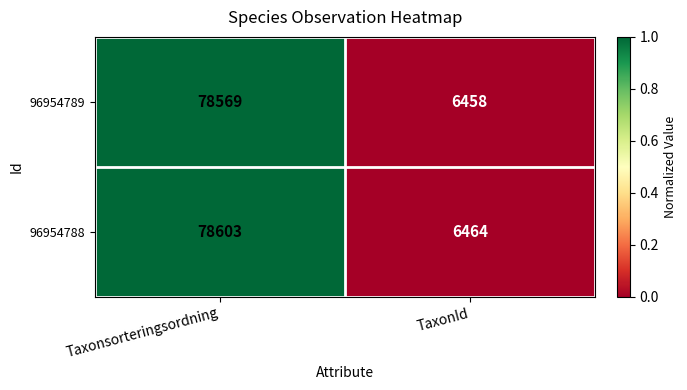

List the series in order of their peak value, highest first.

96954788, 96954789